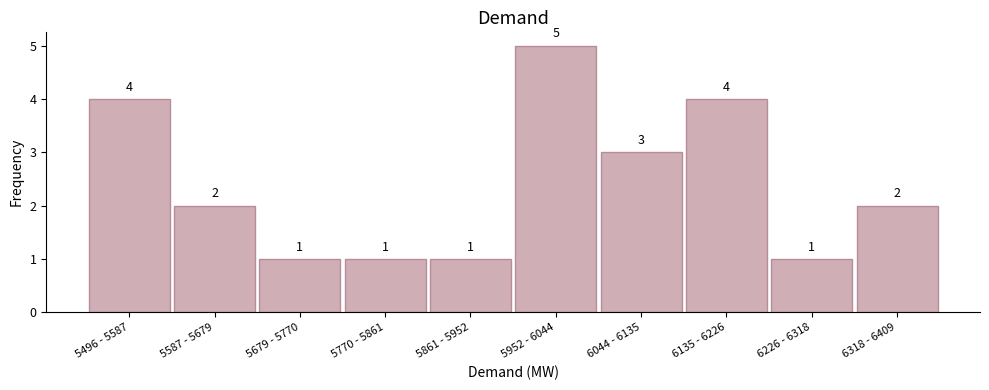

Reading left to right, extract all data points from this chart.

4	2	1	1	1	5	3	4	1	2